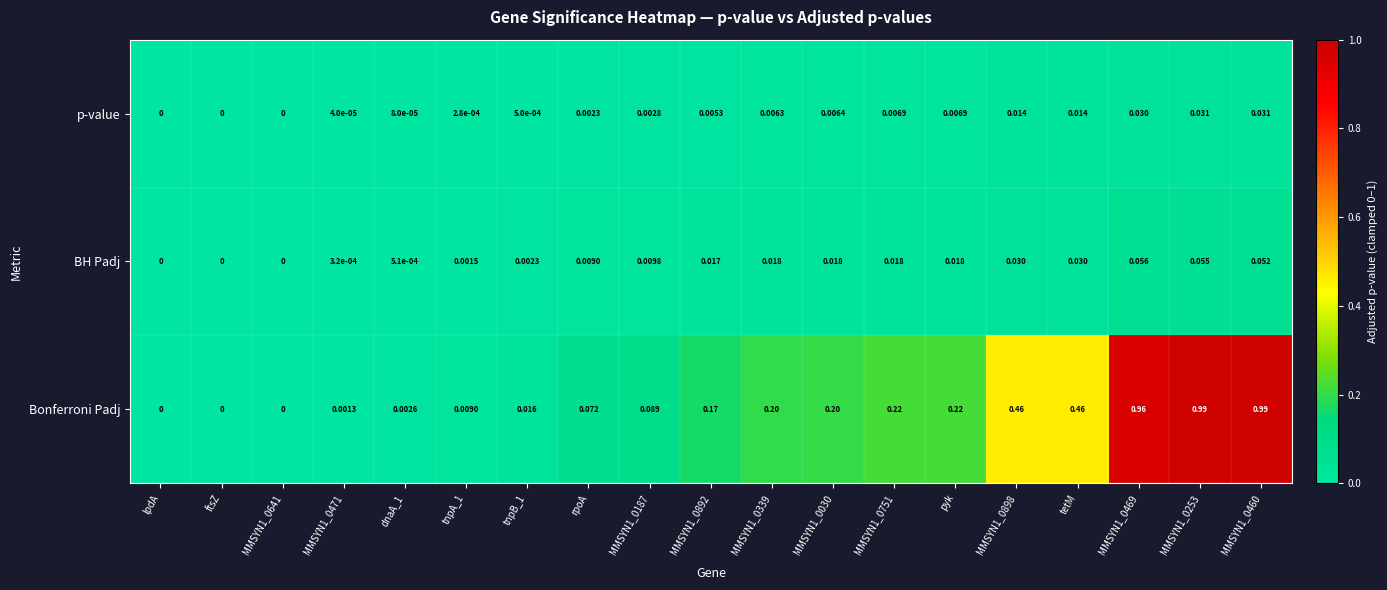

Is the value of BH Padj at MMSYN1_0030 greater than the value of p-value at MMSYN1_0187?

Yes